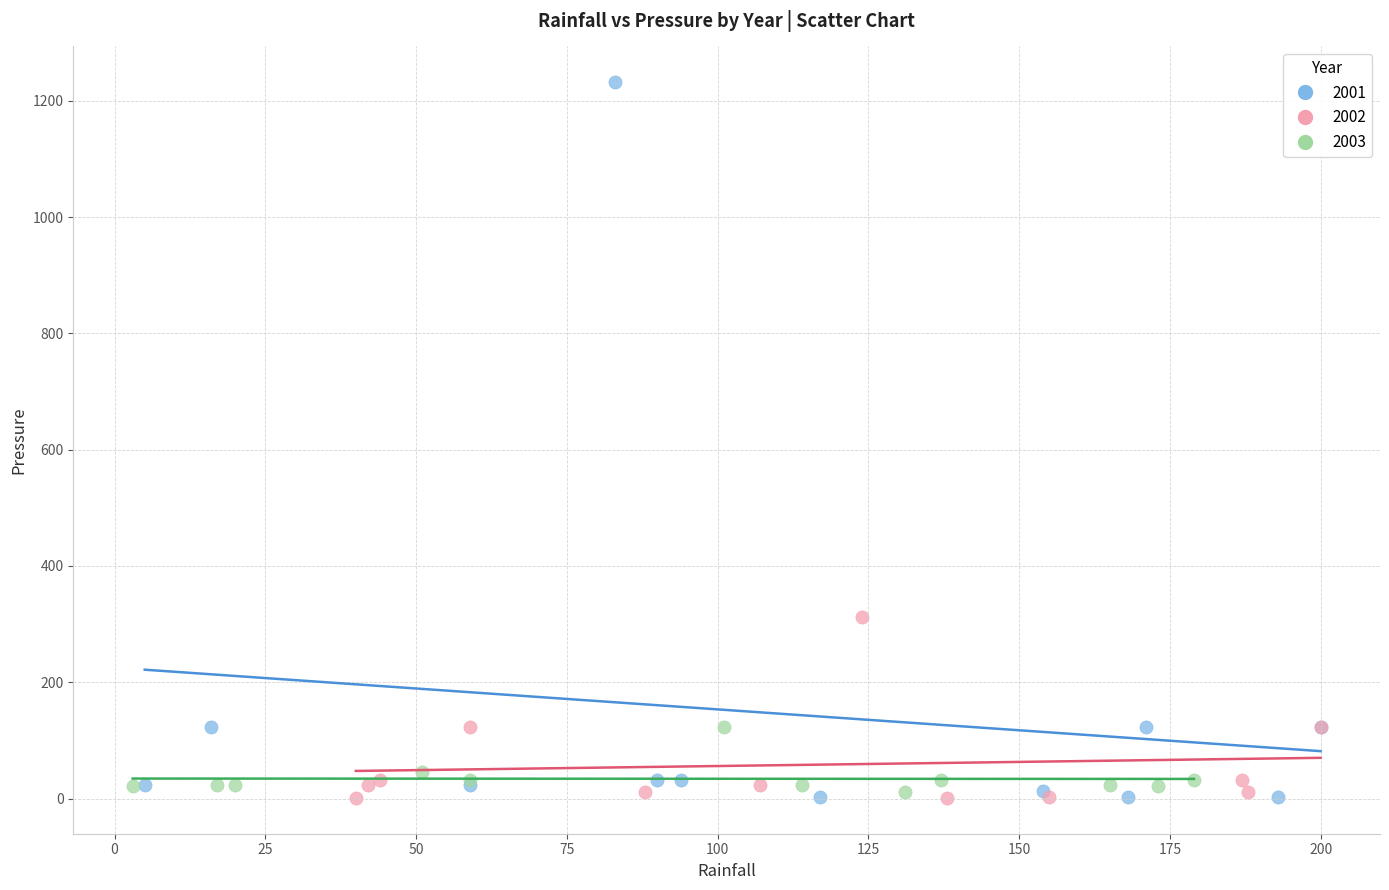

Which series has the widest spread of Y values?

2001